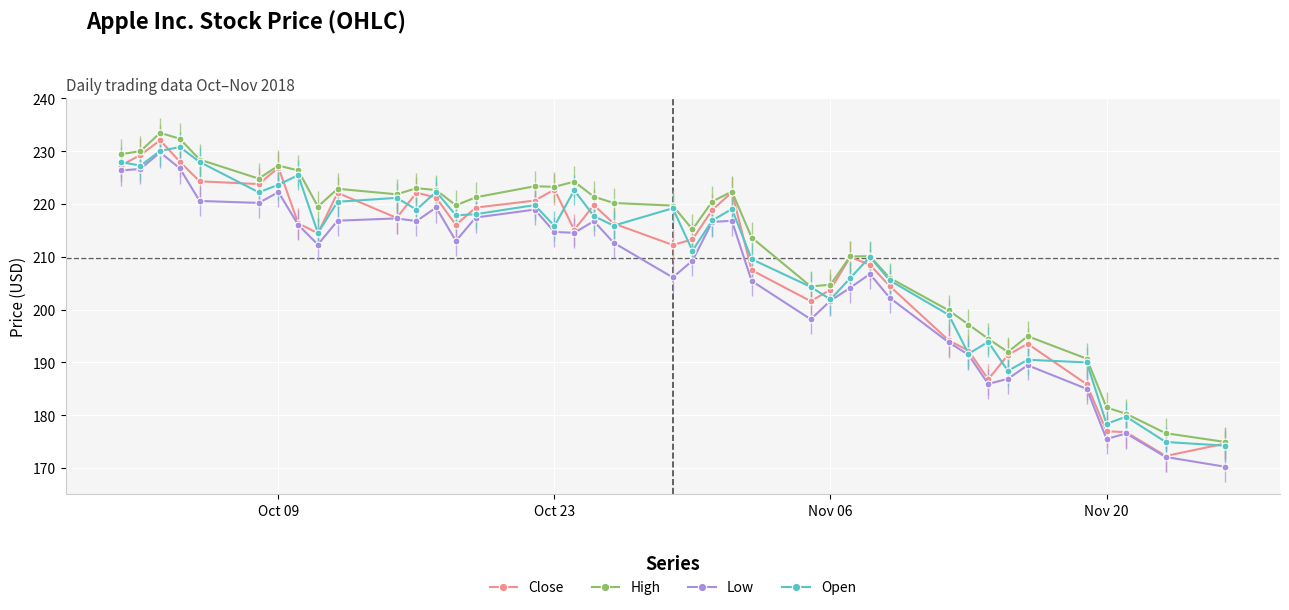

What is the highest value of the Low series?

229.8